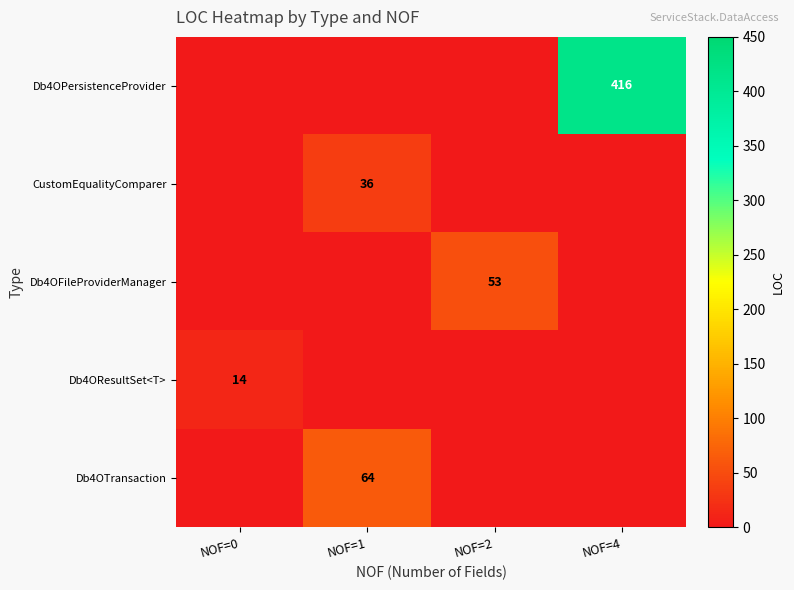

The value of Db4OFileProviderManager at NOF=2 is 53. True or false?

True